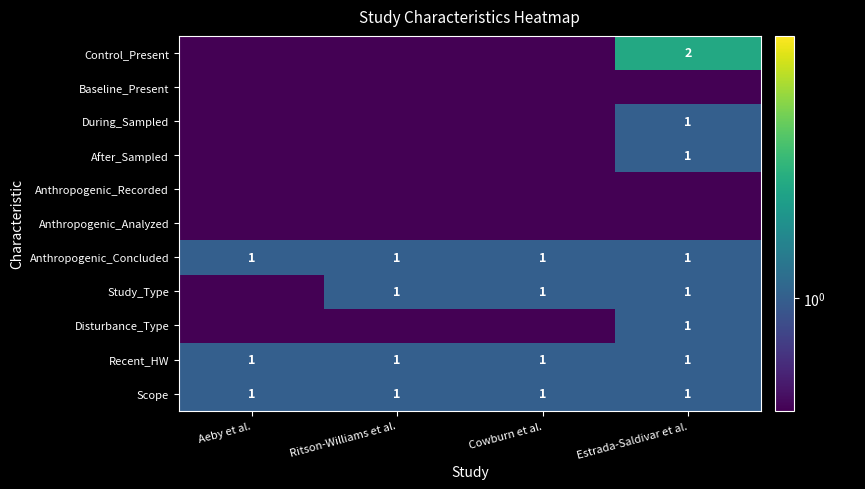

The value of Recent_HW at Aeby et al. is 1.0. True or false?

True